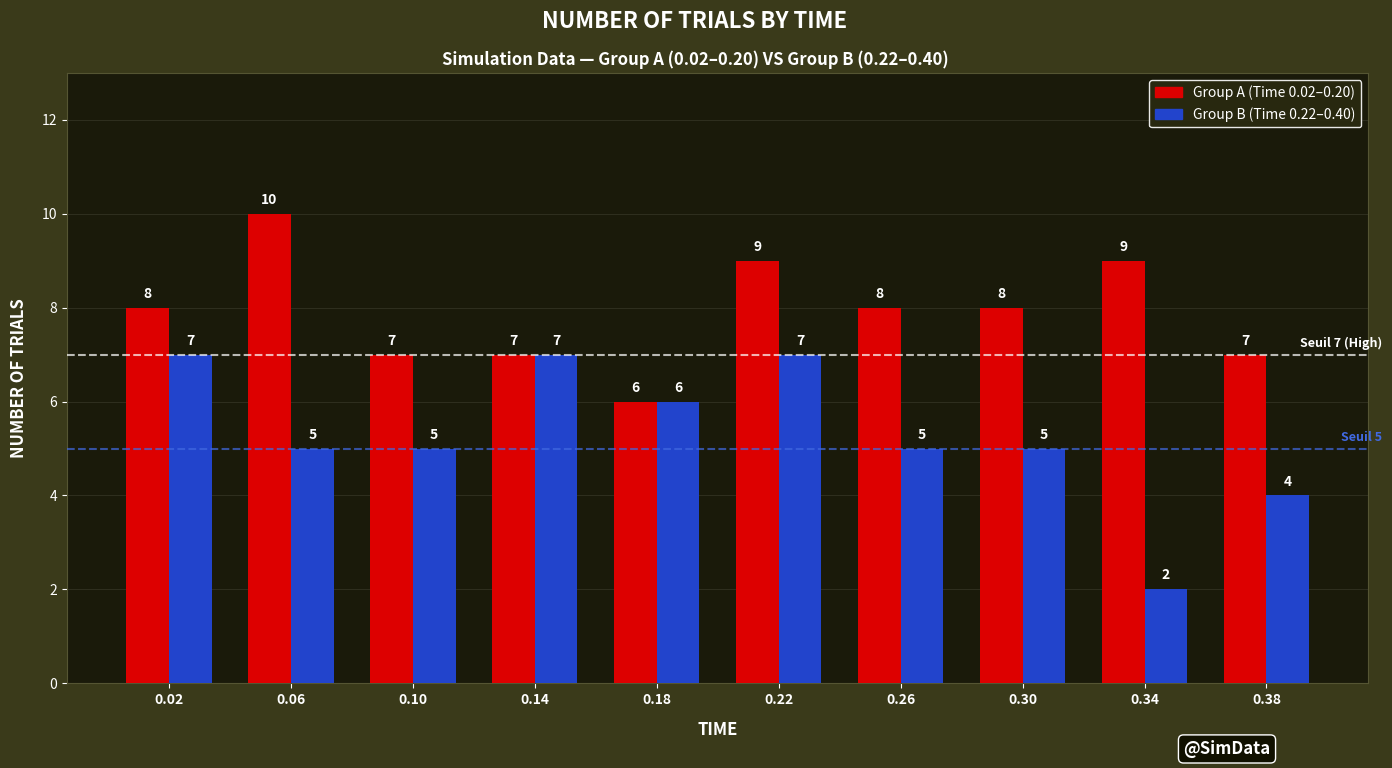

Between 0.02 and 0.10, which series saw the biggest shift?

Group B (Time 0.22–0.40)